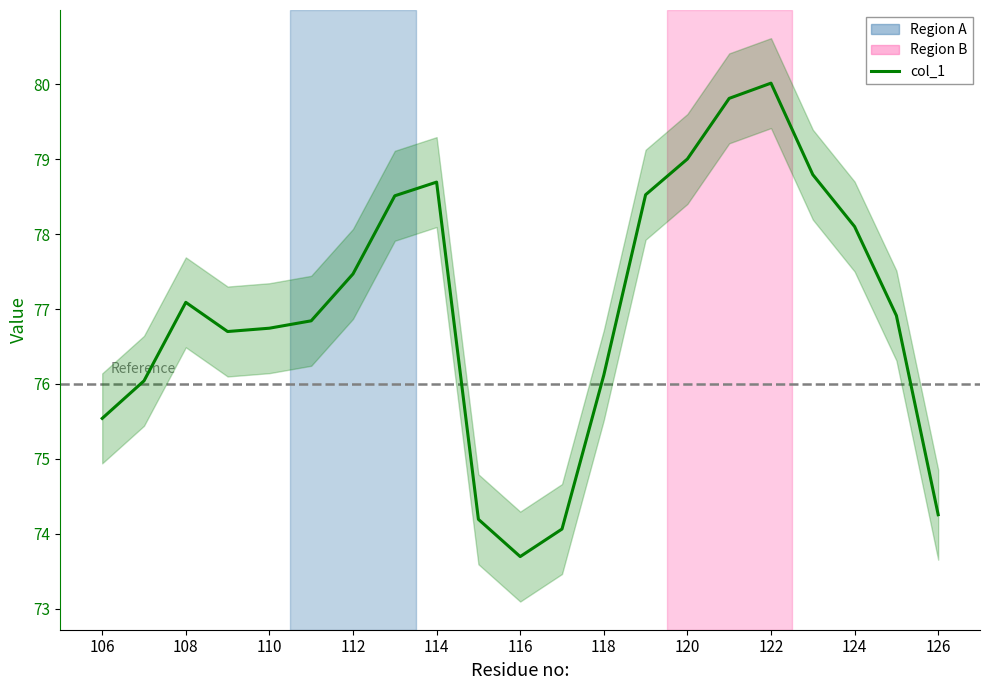

How many series are shown in this chart?

1